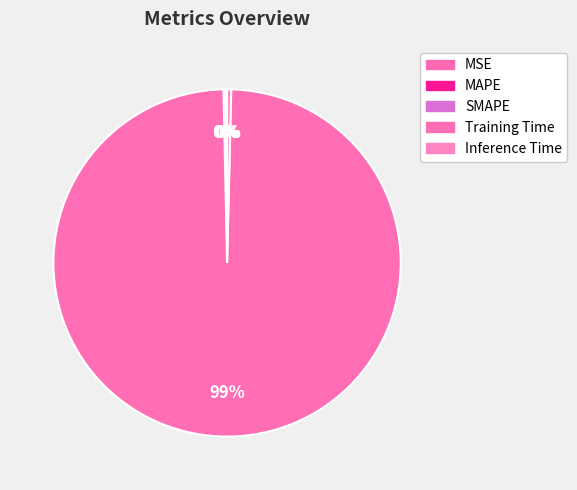

Do Training Time and MSE together represent more than half of the pie?

Yes